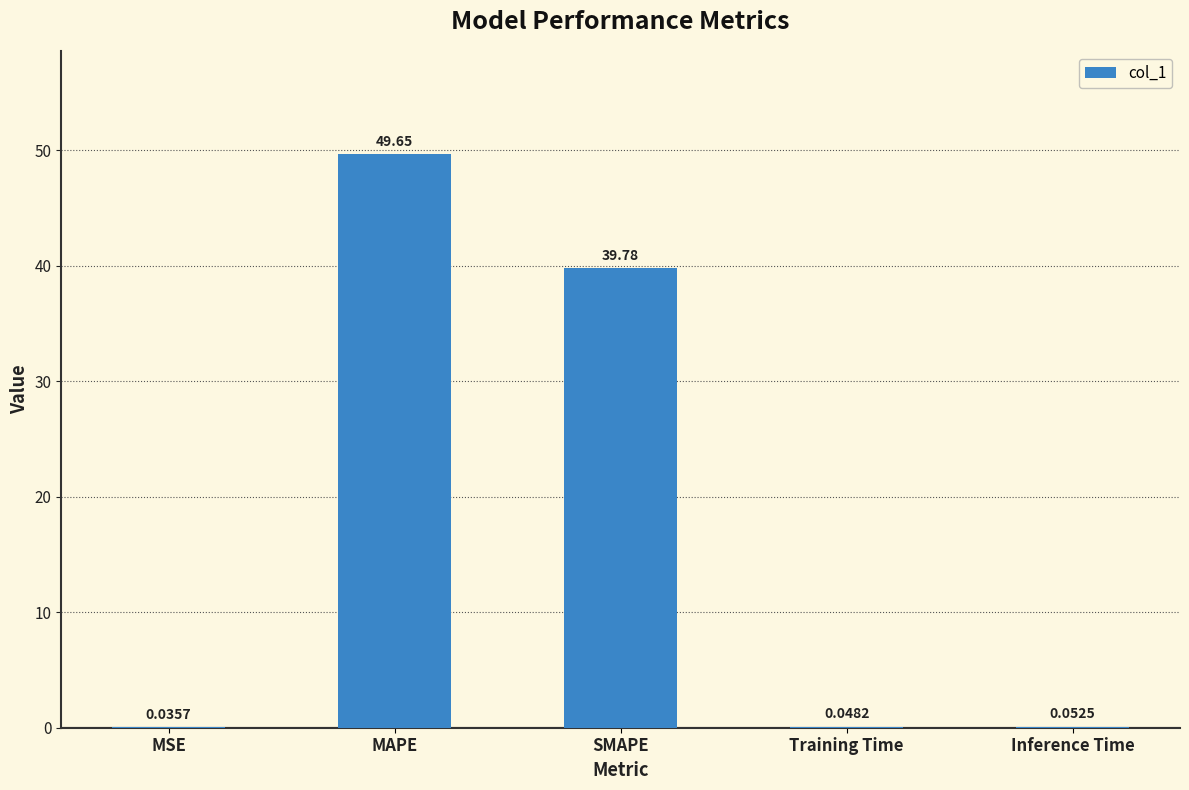

Which label corresponds to the largest value in the chart?

MAPE